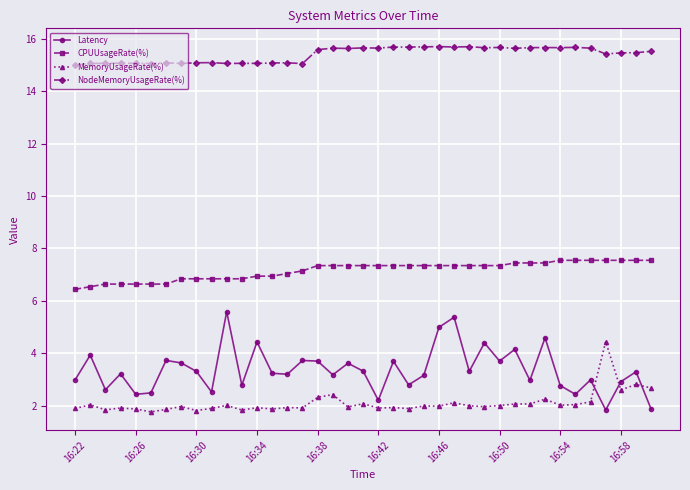

What is the value of the MemoryUsageRate(%) point at the 4th from the left?

1.9